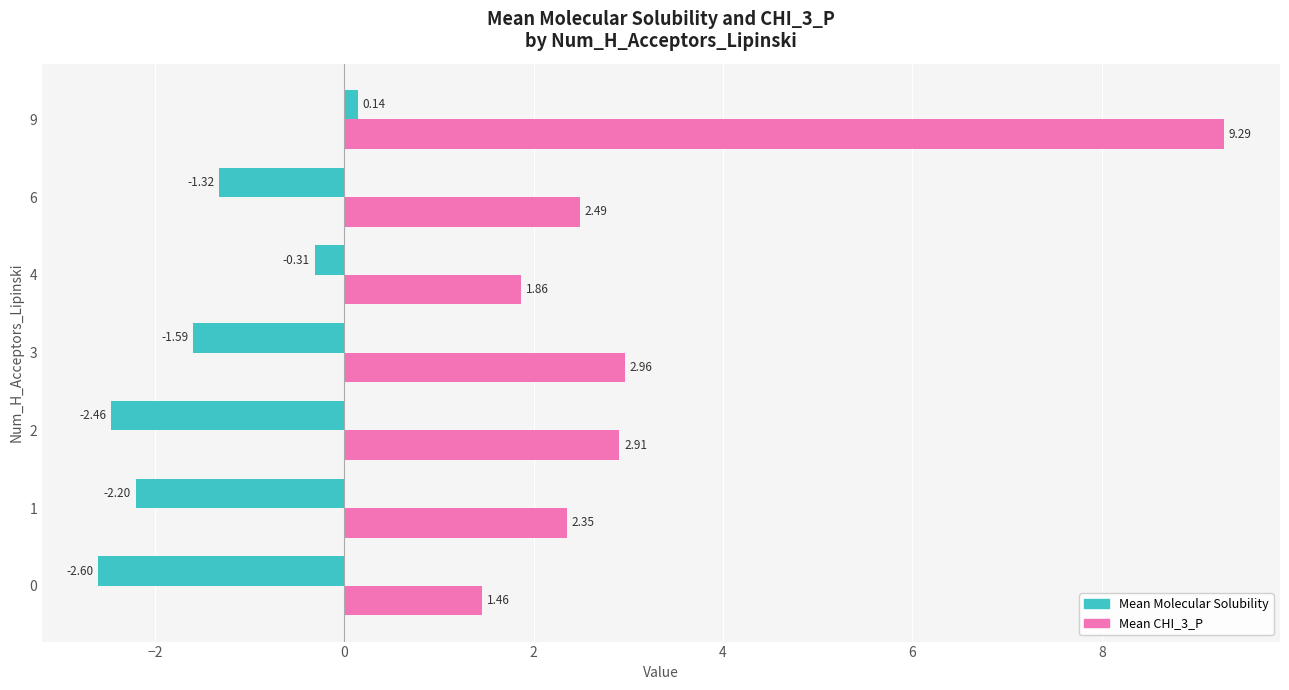

List the series in order of their overall mean, lowest first.

Mean Molecular Solubility, Mean CHI_3_P